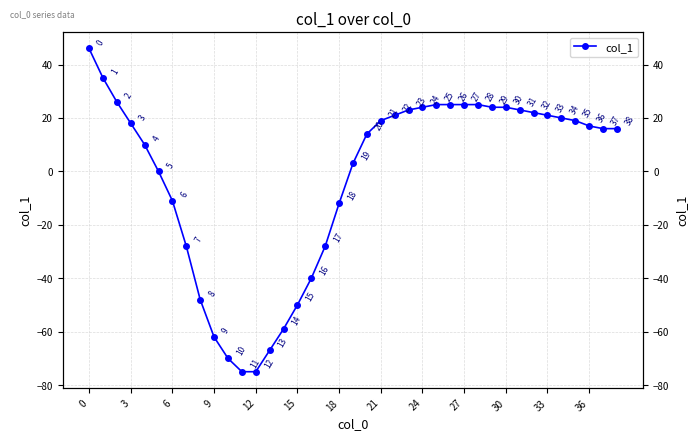

Is this an area chart (filled region under the line)?

No